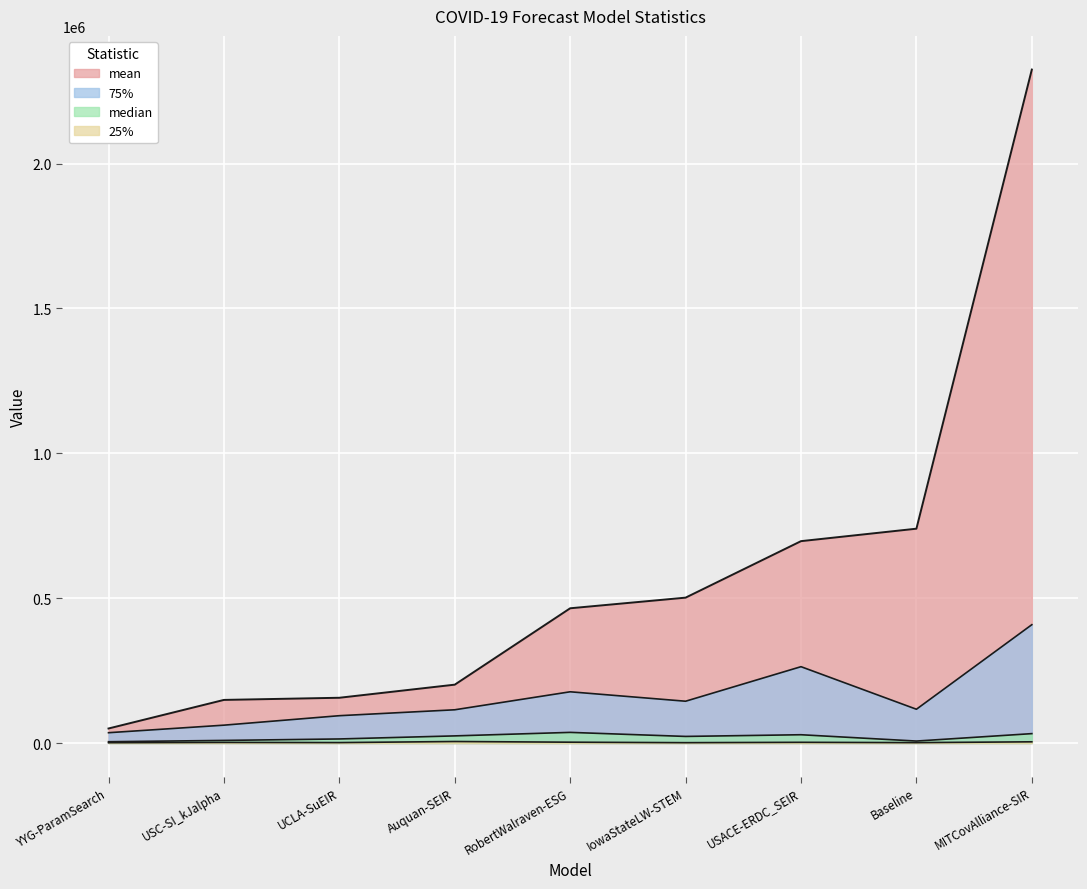

What is the label of the 7th point from the right?

UCLA-SuEIR